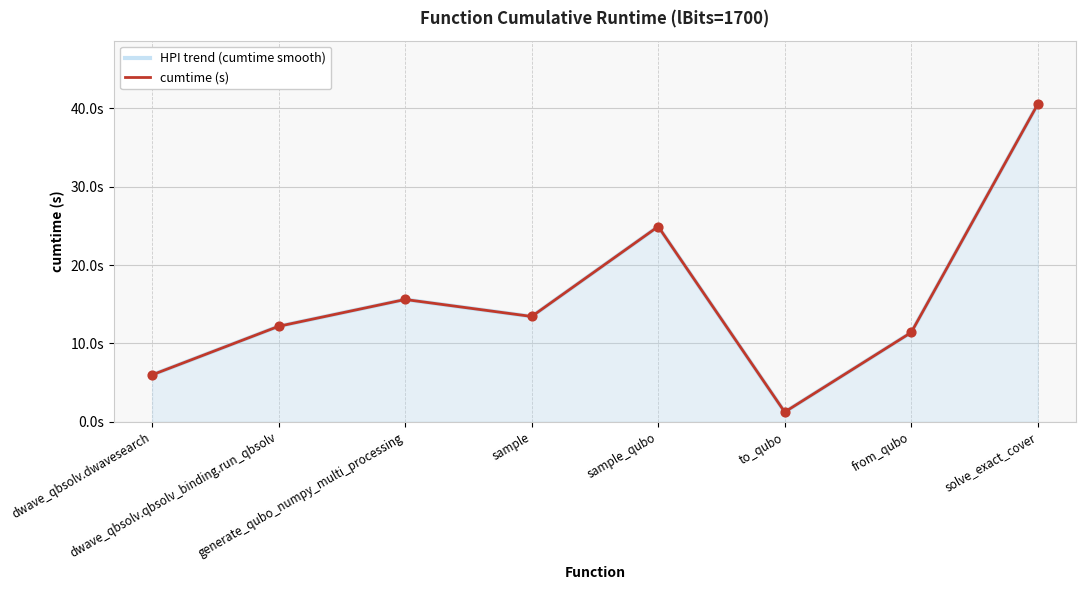

What are all the series names shown in the legend?

HPI trend (cumtime smooth), cumtime (s)